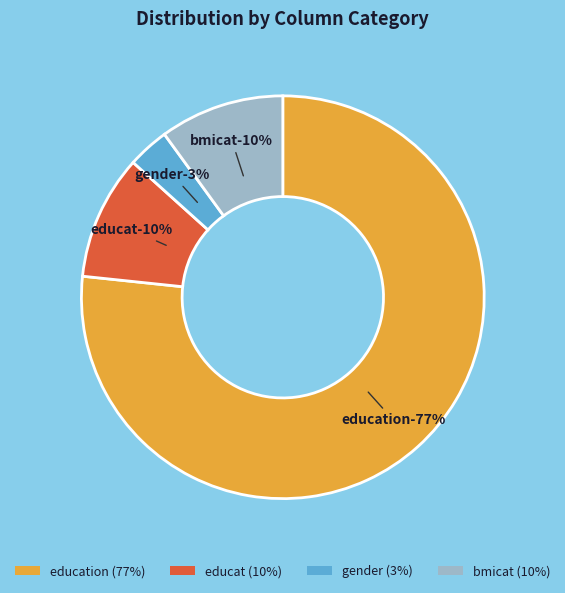

Do education and educat together represent more than half of the pie?

Yes